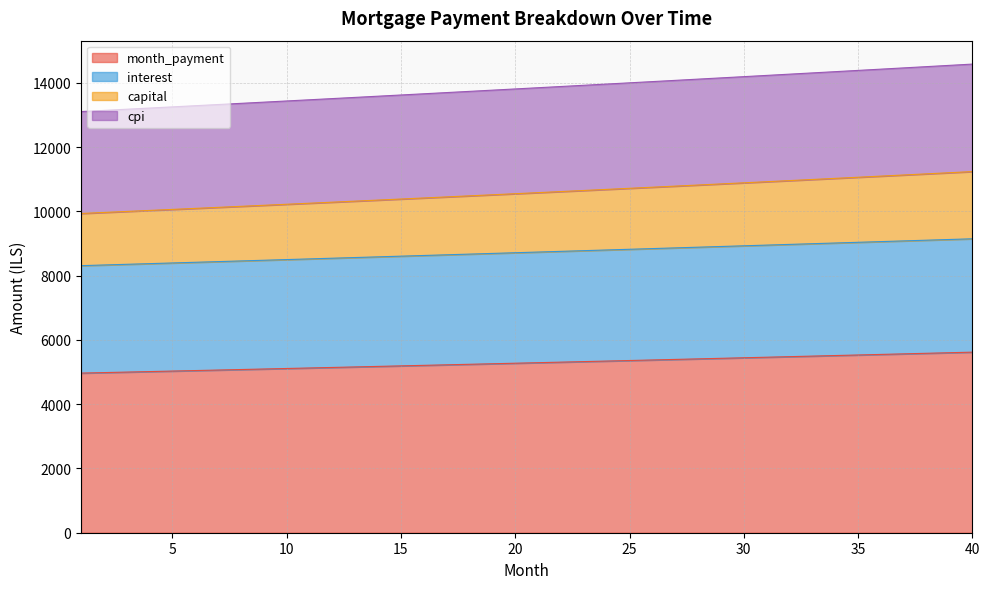

True or false: opening_balance and interest cross at least once.

False